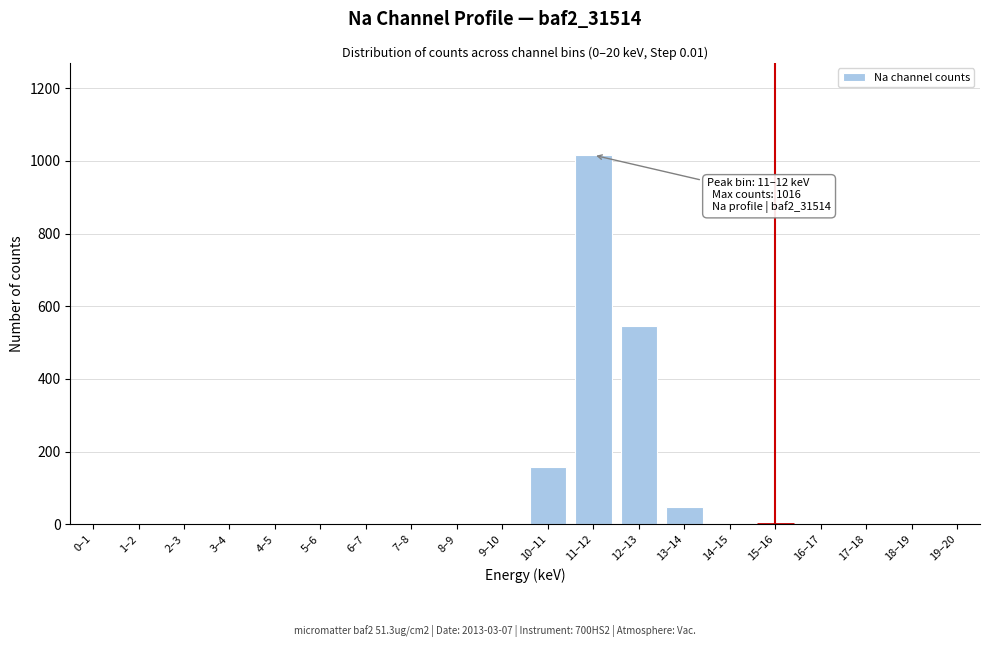

Reading left to right, list all the values displayed in this chart.

0–1=0	1–2=0	2–3=0	3–4=0	4–5=0	5–6=0	6–7=0	7–8=0	8–9=0	9–10=0	10–11=157	11–12=1016	12–13=545	13–14=47	14–15=0	15–16=0	16–17=0	17–18=0	18–19=0	19–20=0